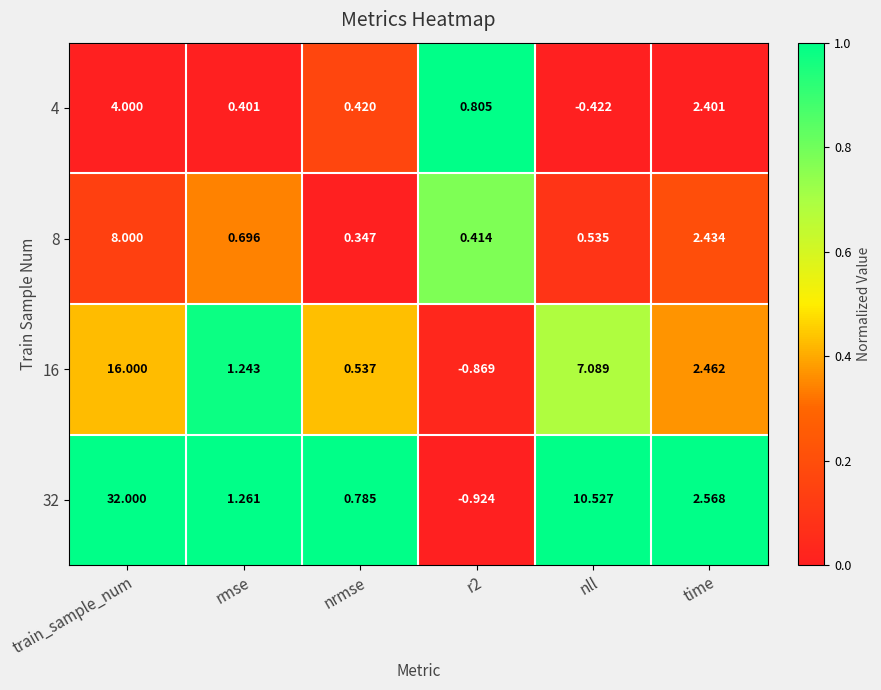

Rank the series at nrmse from highest to lowest value.

32, 16, 4, 8